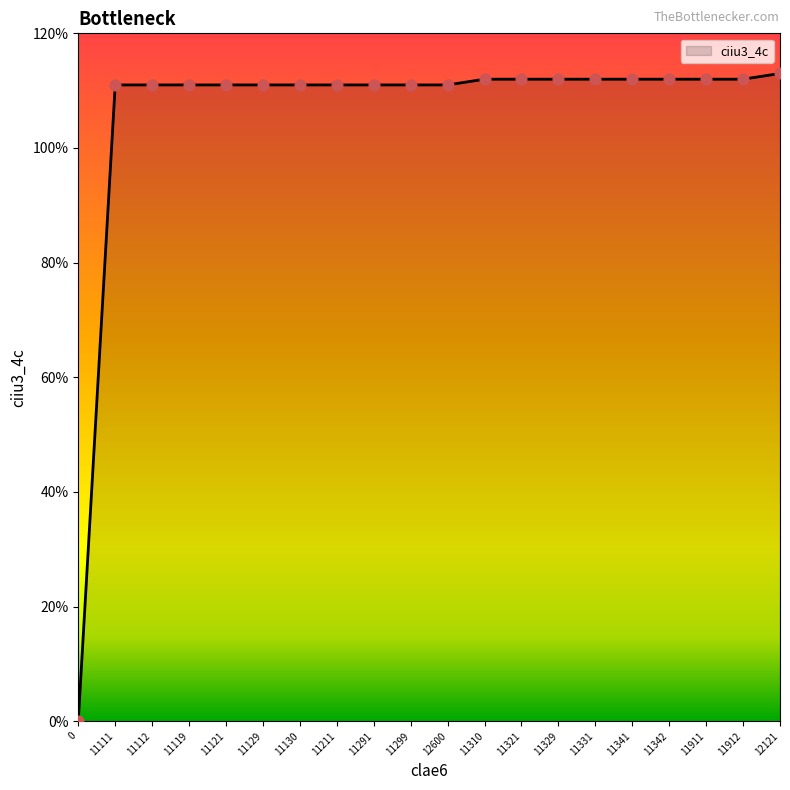

What is the change in value from 11130 to 12121?

+2